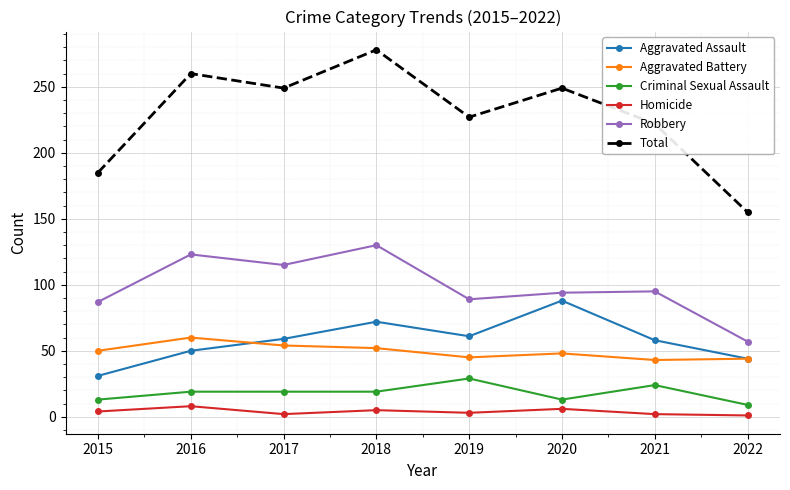

In Homicide, how many points are higher than both neighbors (excluding endpoints)?

3